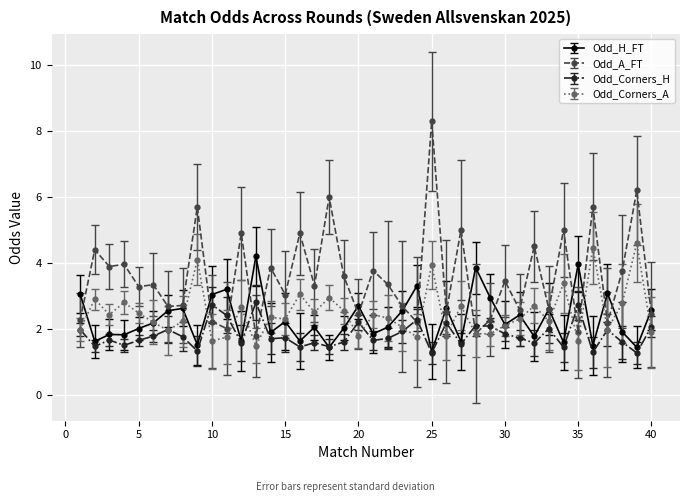

What is the value of the Odd_Corners_H point at the 18th from the left?

1.5